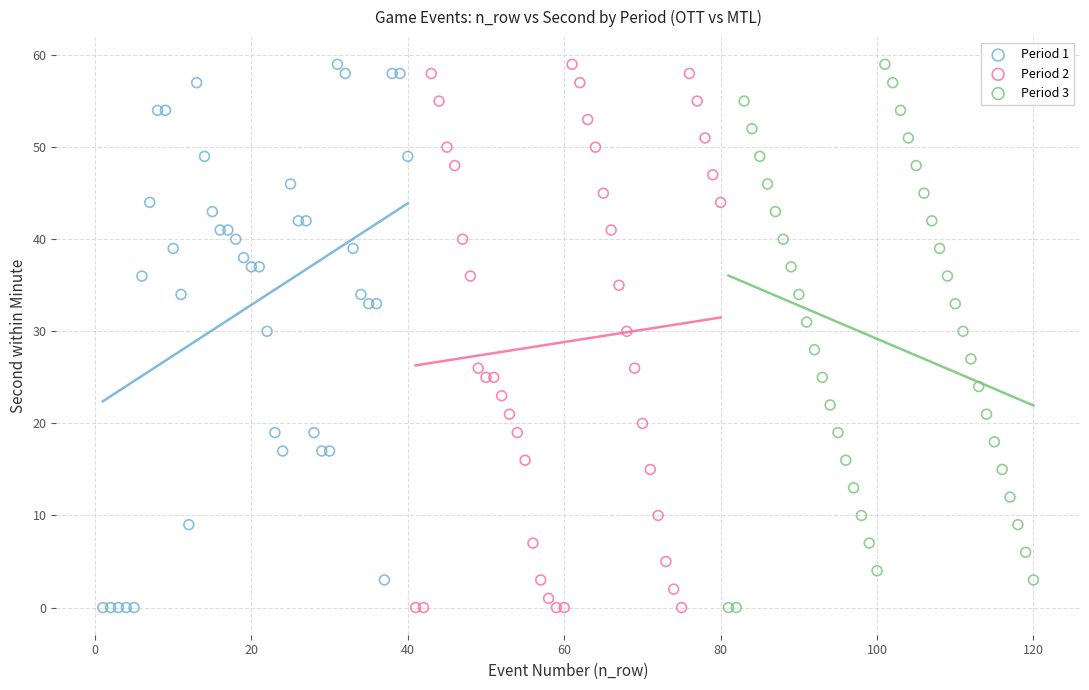

What are all the series names shown in the legend?

Period 1, Period 2, Period 3